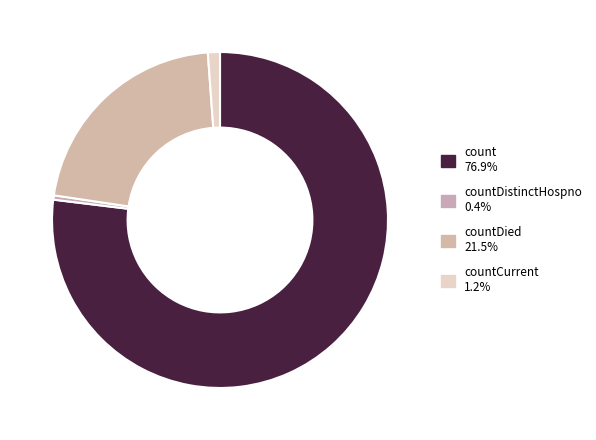

How many segments does this pie chart have?

4